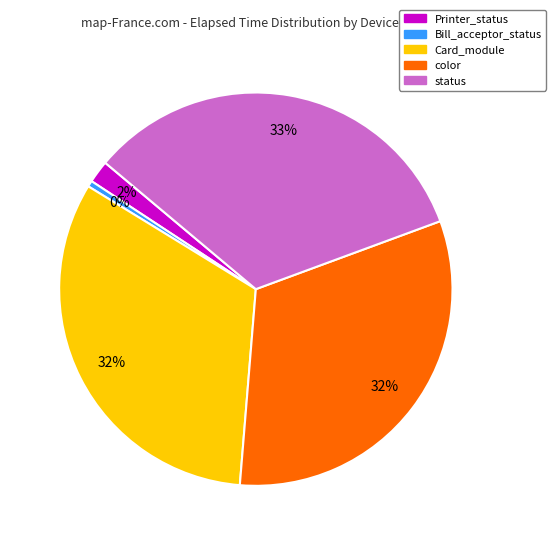

Approximately how many times larger is the value at color compared to status?

1.0